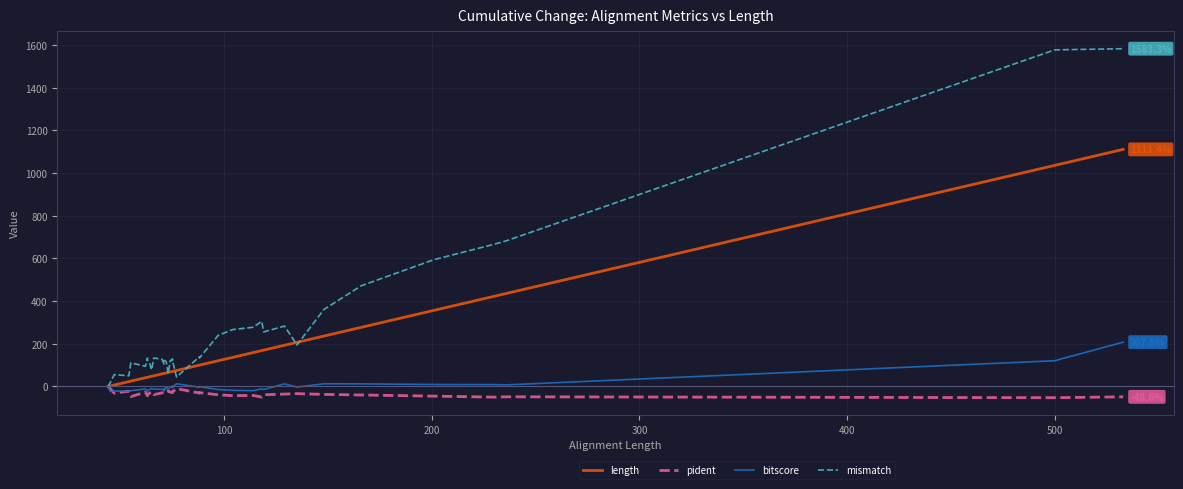

Reading right to left, extract all data points from this chart.

length: 1111.4	1036.4	436.4	422.7	356.8	277.3	236.4	206.8	193.2	170.5	168.2	159.1	136.4	120.5	100.0	100.0	100.0	75.0	70.5	70.5	70.5	70.5	70.5	68.2	65.9	63.6	61.4	61.4	59.1	50.0	47.7	45.5	43.2	43.2	40.9	25.0	22.7	6.8	2.3	0.0
pident: -48.6	-52.6	-48.4	-50.0	-45.3	-39.9	-37.1	-33.6	-35.7	-38.9	-49.8	-42.1	-43.0	-38.9	-28.8	-30.8	-30.8	-9.9	-25.5	-25.5	-27.8	-25.5	-25.5	-26.8	-21.2	-27.1	-30.9	-28.5	-29.9	-38.5	-24.5	-31.3	-38.2	-43.6	-26.3	-47.7	-21.7	-31.6	-9.7	0.0
bitscore: 207.8	120.7	7.5	8.7	9.3	12.2	12.8	-2.9	12.2	-14.4	-11.0	-19.7	-17.9	-14.4	-0.6	-3.5	-3.5	12.8	-4.1	-5.1	0.6	-4.1	0.0	-2.9	-13.2	-2.9	-20.7	-11.6	-13.8	-12.2	-9.8	-13.8	-20.7	-21.3	-11.6	-19.7	-21.9	-21.3	-22.5	0.0
mismatch: 1583.3	1577.8	683.3	666.7	594.4	472.2	361.1	194.4	283.3	255.6	305.6	277.8	266.7	238.9	133.3	138.9	138.9	44.4	122.2	122.2	127.8	122.2	122.2	122.2	61.1	116.7	122.2	105.6	127.8	133.3	77.8	111.1	122.2	133.3	94.4	111.1	50.0	55.6	16.7	0.0